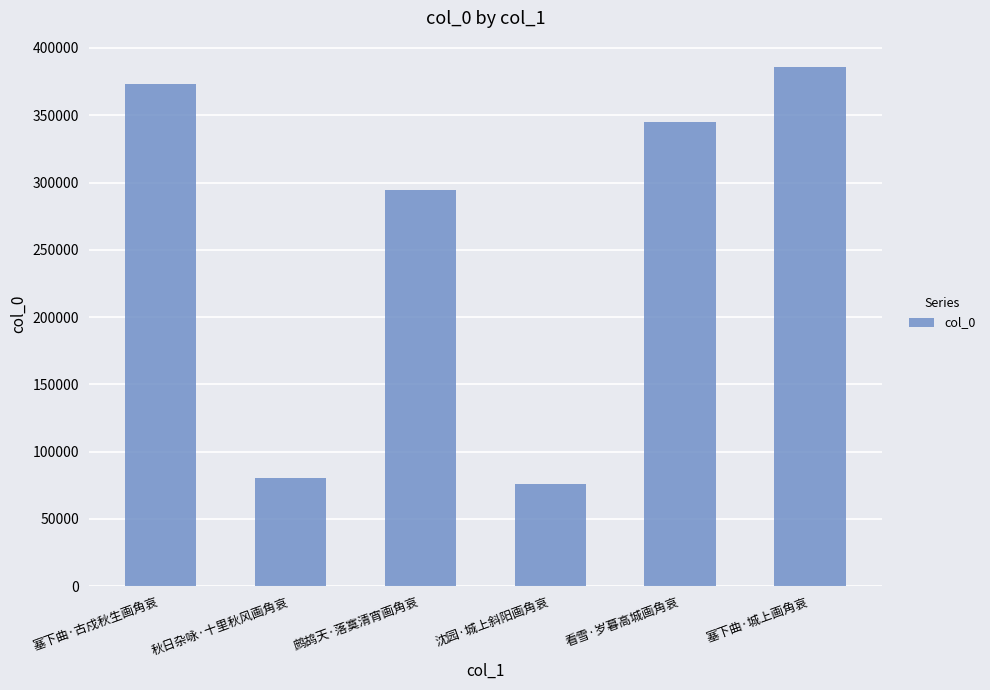

Between 塞下曲·城上画角哀 and 鹧鸪天·落寞清宵画角哀, which is larger?

塞下曲·城上画角哀